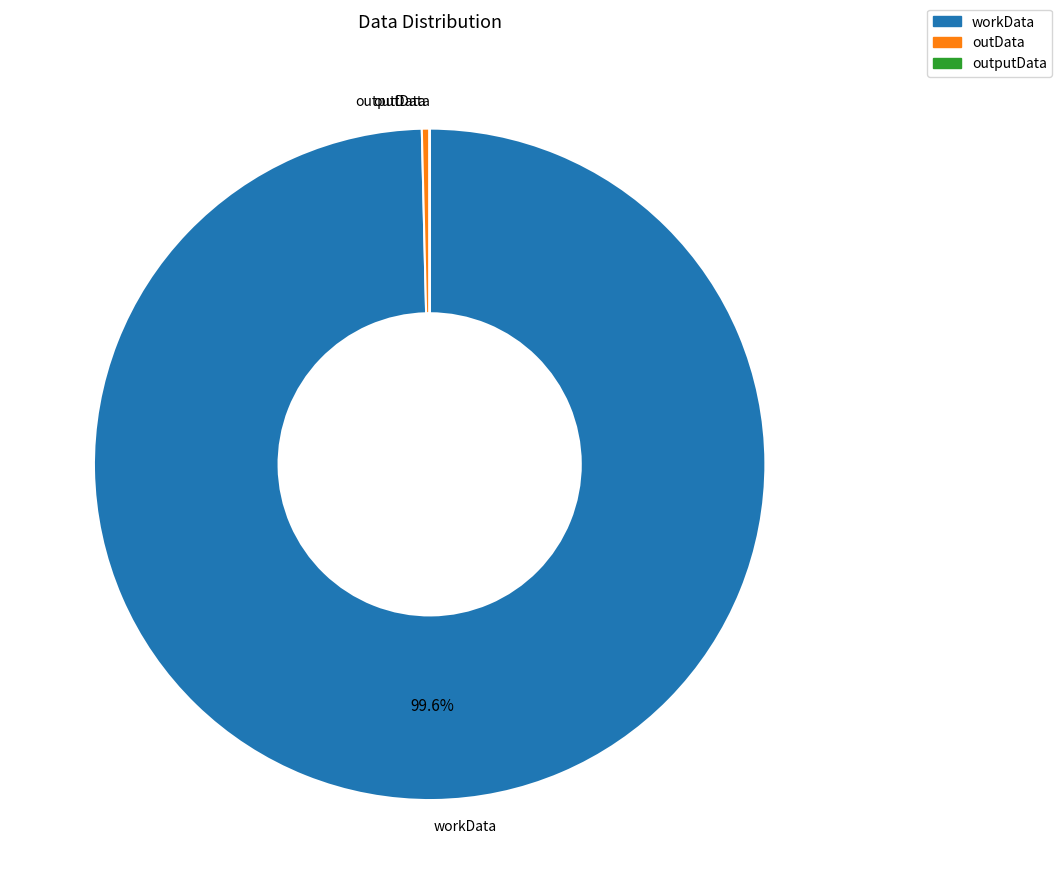

What is the largest slice in the pie chart?

workData